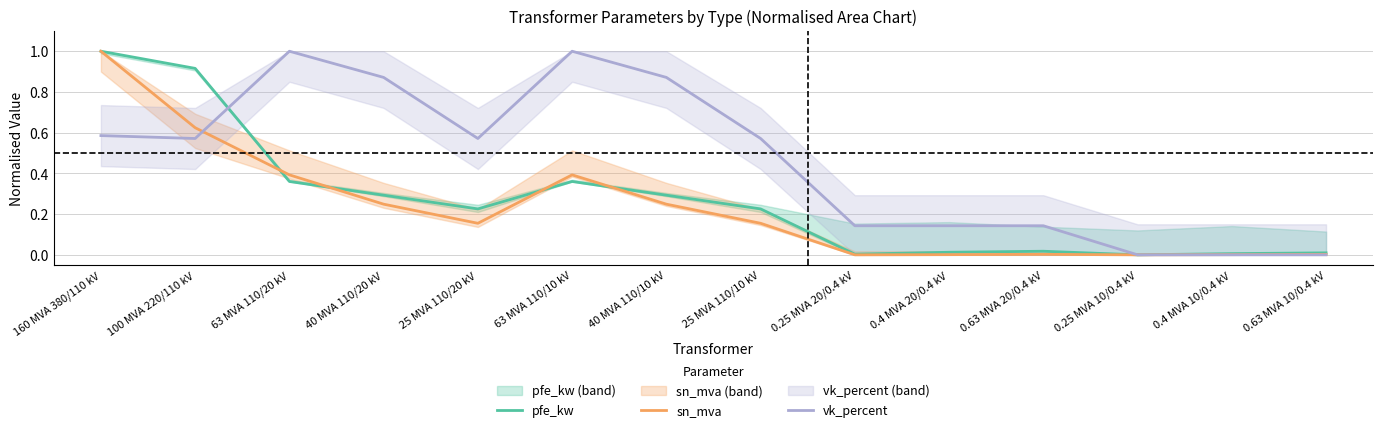

Is the value of sn_mva at 63 MVA 110/10 kV greater than the value of vk_percent at 40 MVA 110/20 kV?

No